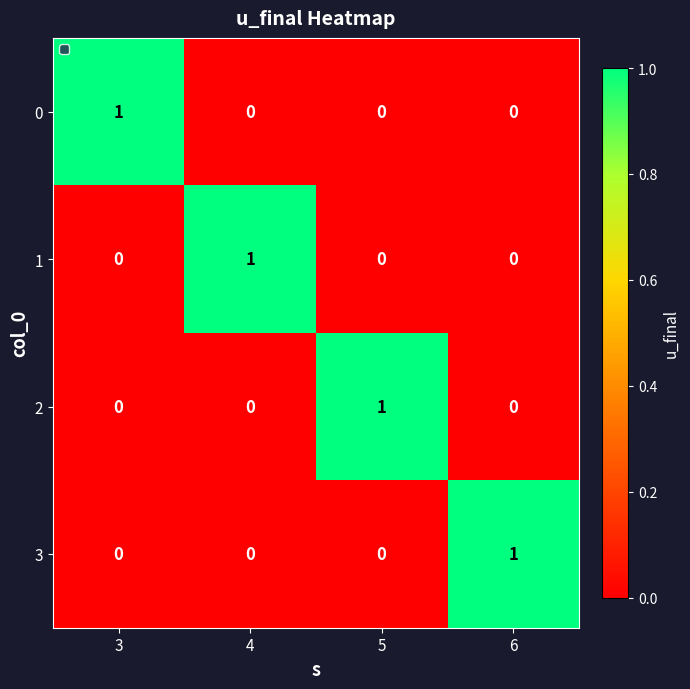

Count the 2 values in the range 0 to 1.

4